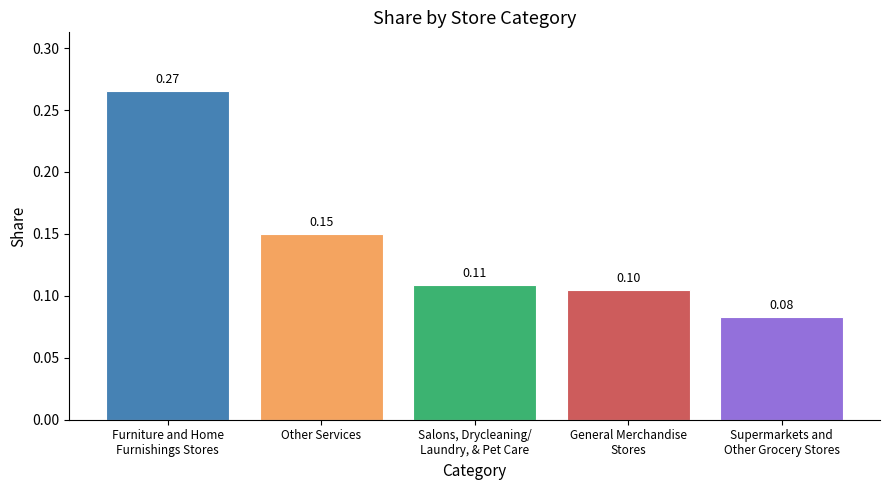

Rank the categories by value from highest to lowest.

Furniture and Home
Furnishings Stores, Other Services, Salons, Drycleaning/
Laundry, & Pet Care, General Merchandise
Stores, Supermarkets and
Other Grocery Stores